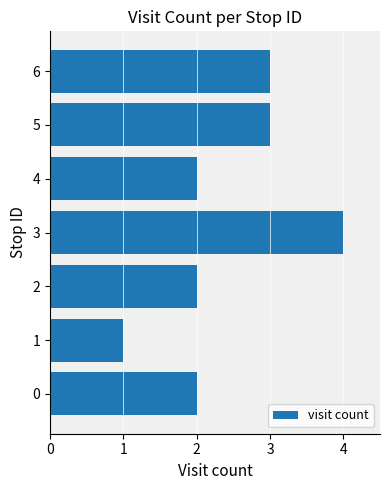

Approximately how many times larger is the value at 0 compared to 1?

2.0